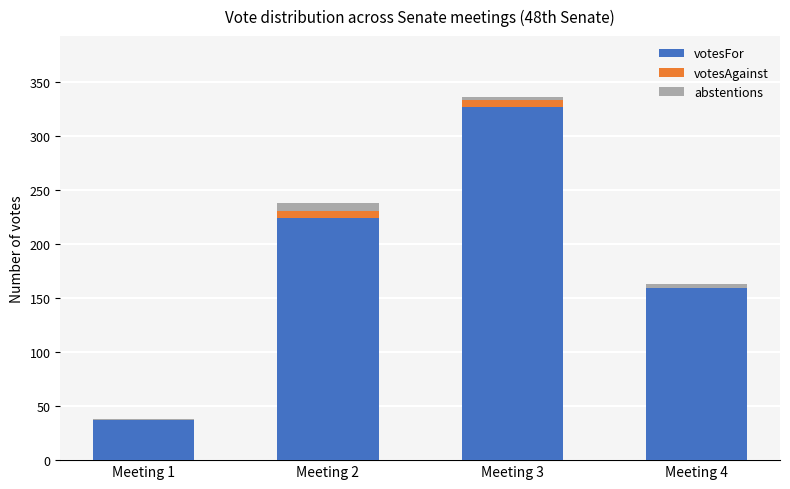

At which category is the sum across all series the highest?

Meeting 3